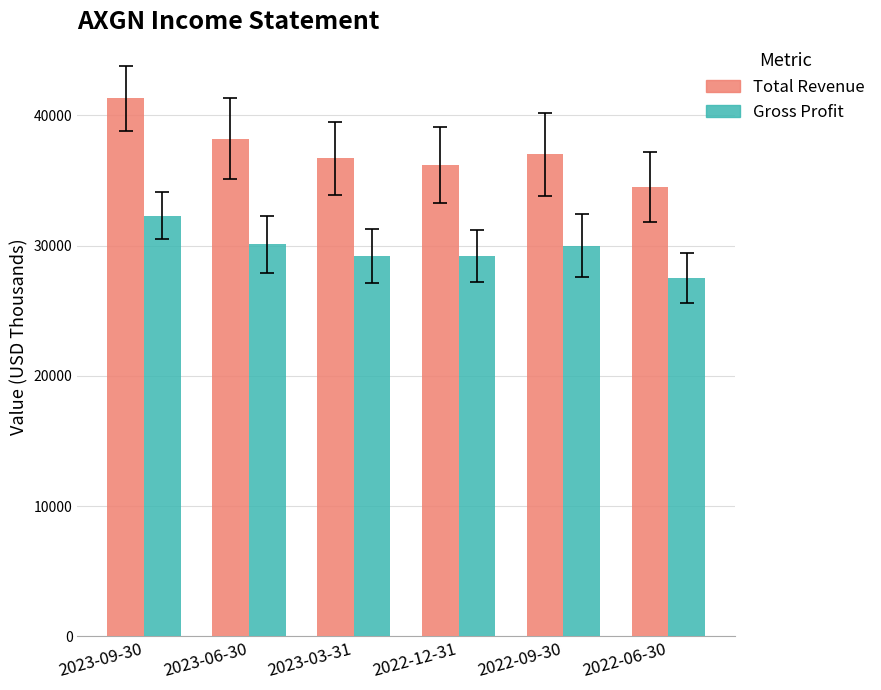

Which label corresponds to the largest value in the chart?

2023-09-30